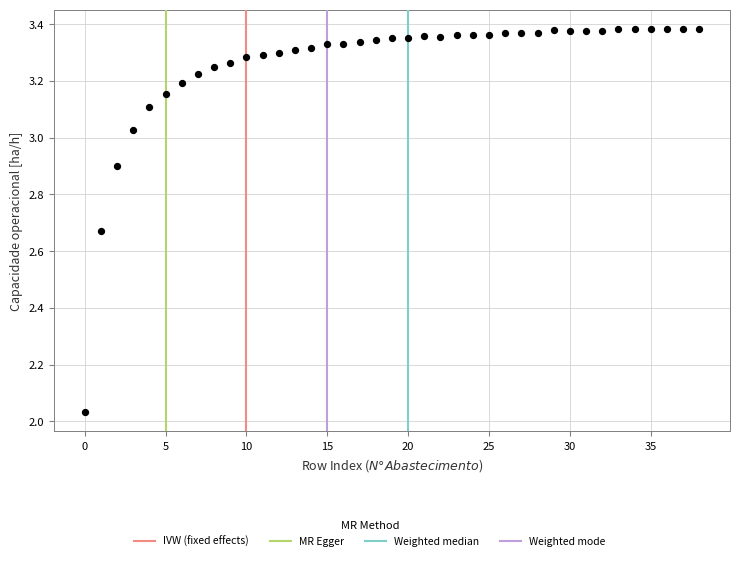

What is the range of Y values (max minus min)?

1.4